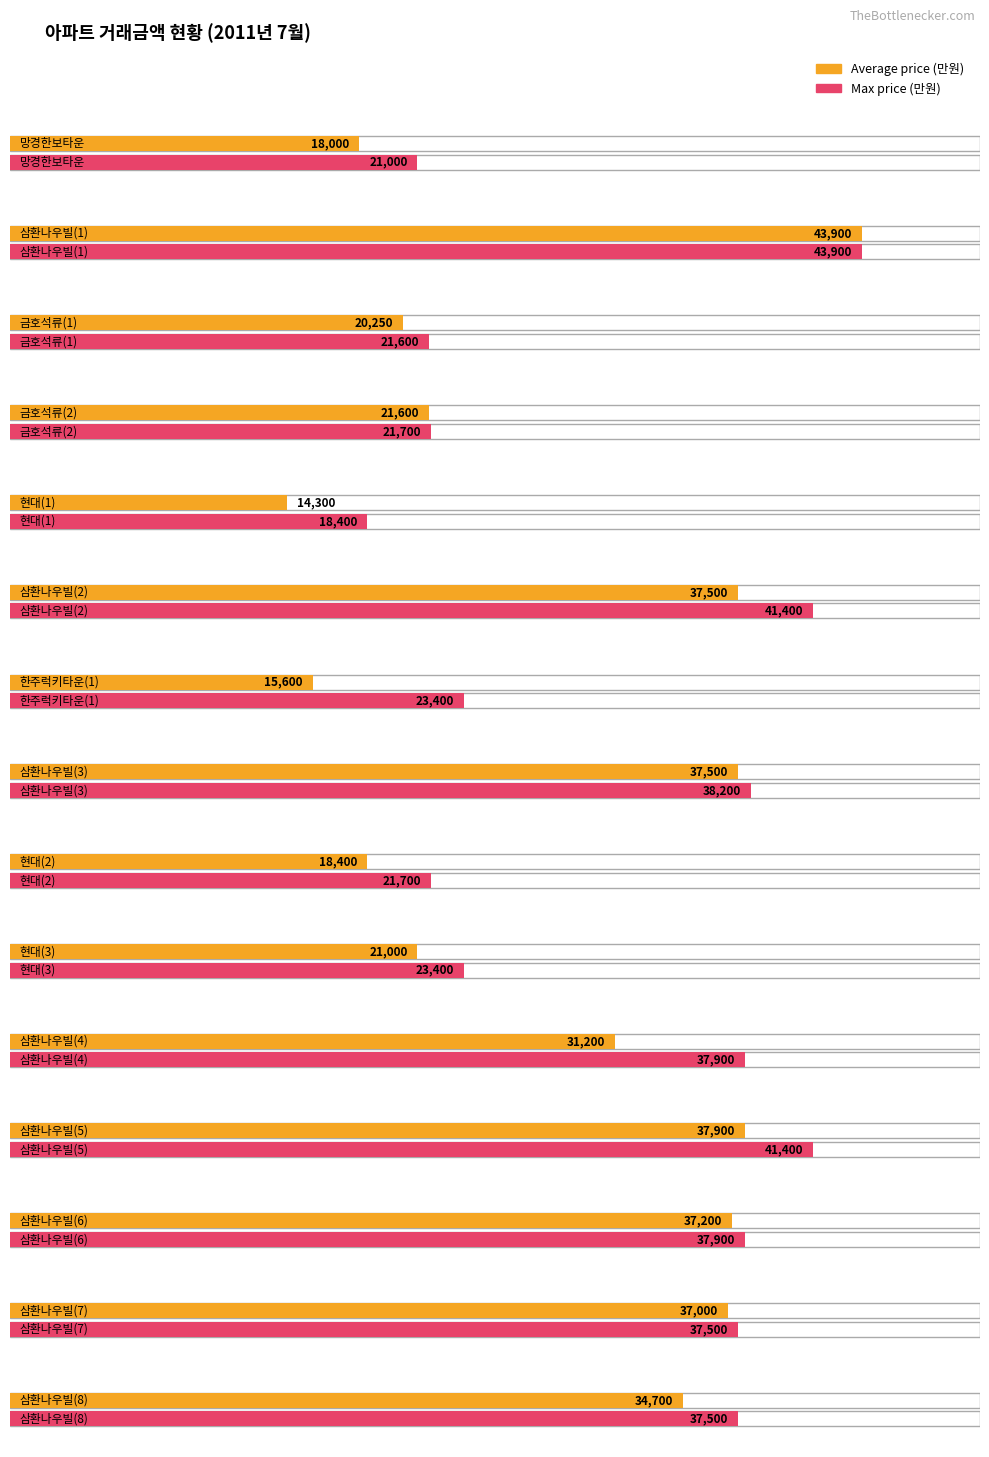

How many values in the avg_price series exceed 31200?

7